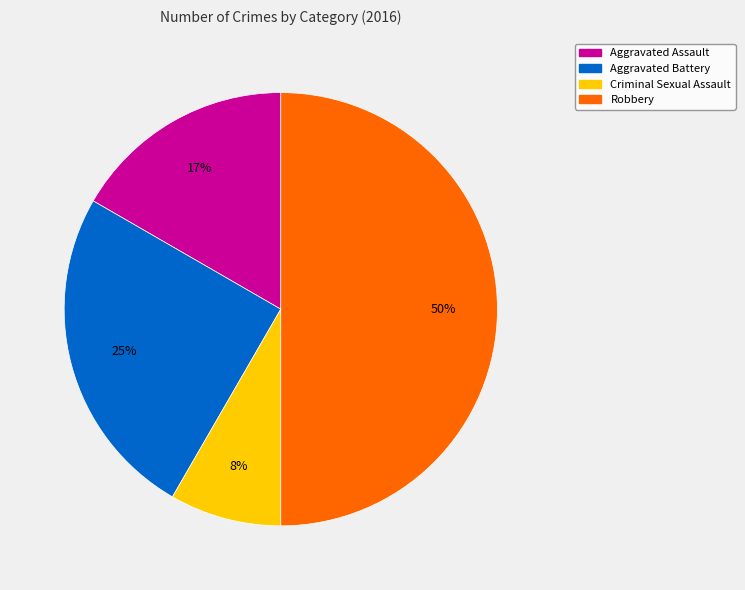

The Aggravated Battery slice represents 25% of the pie. True or false?

True